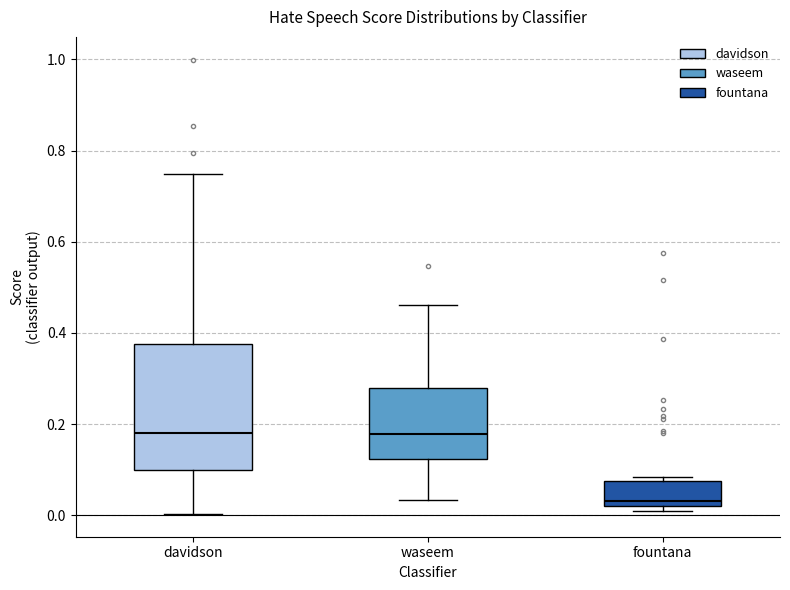

Comparing the boxes themselves (not the whiskers), which one is the tallest?

davidson